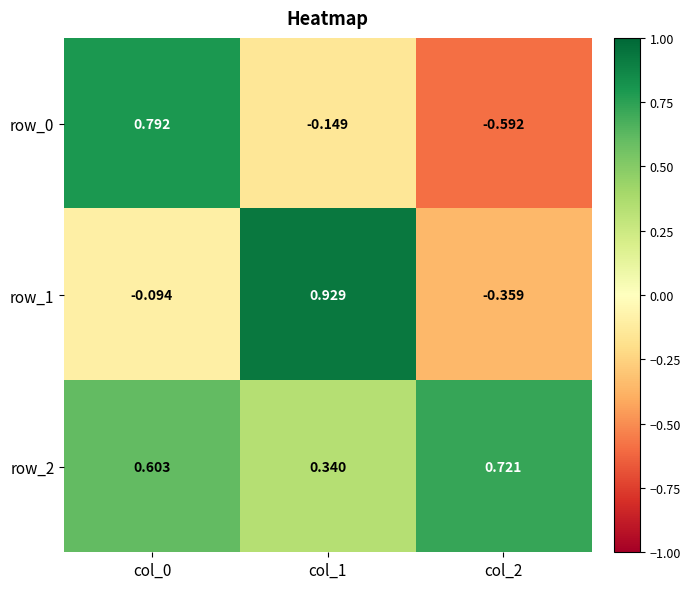

Is the value of row_1 at col_2 greater than the value of row_0 at col_0?

No